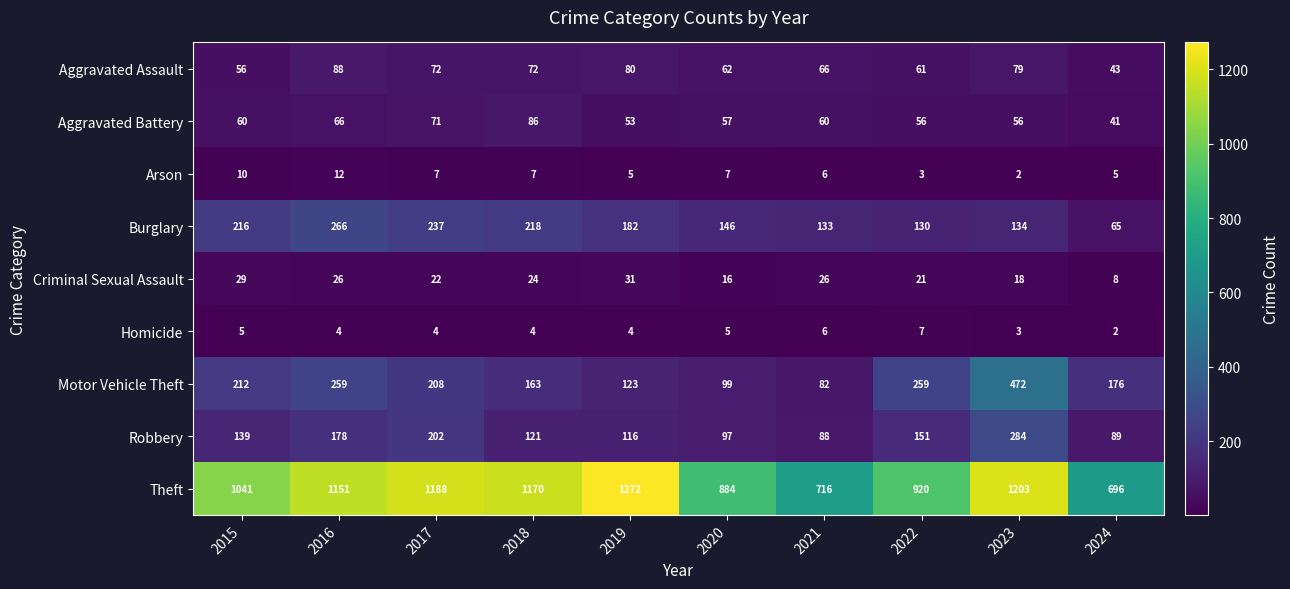

The Homicide series shows 3 at 2016. True or false?

False